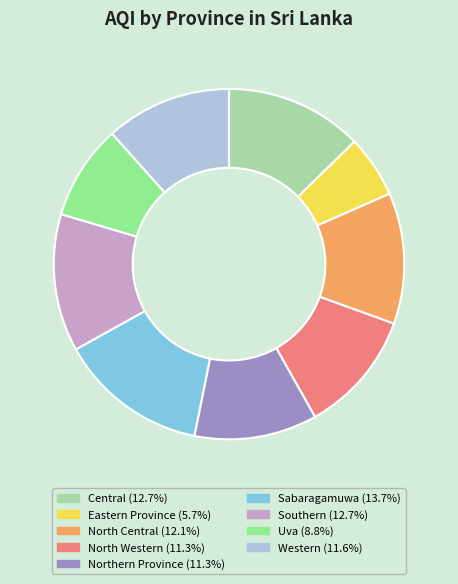

Is it true that Uva is 9% of the pie?

True